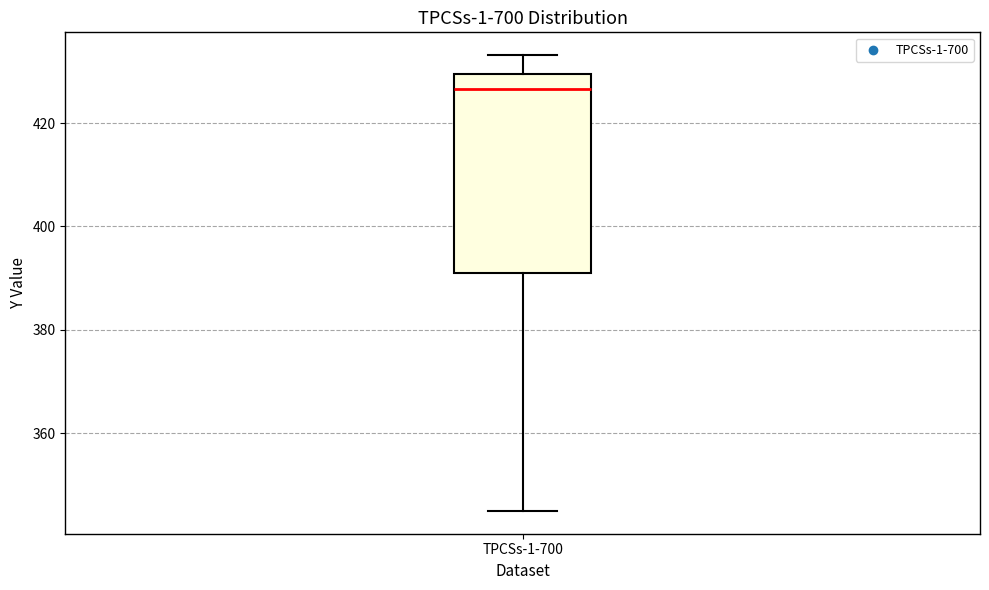

Read this box plot against the y-axis: the position of the median line, the range covered by the box, and the ends of both whiskers. The values are not printed on the chart, so give them approximately, as read against the axis.

median 426, box 392 to 430, whiskers 344 to 434